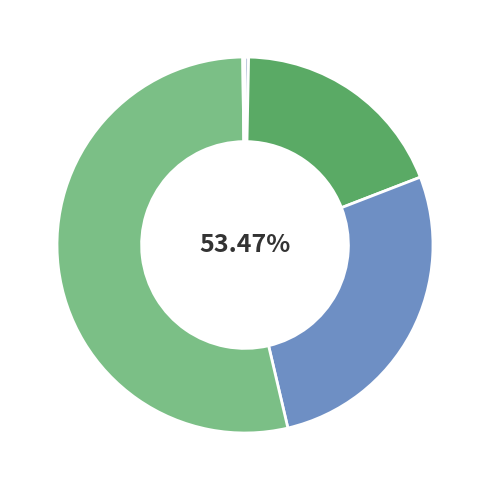

Between MSE and SMAPE, which is larger?

SMAPE